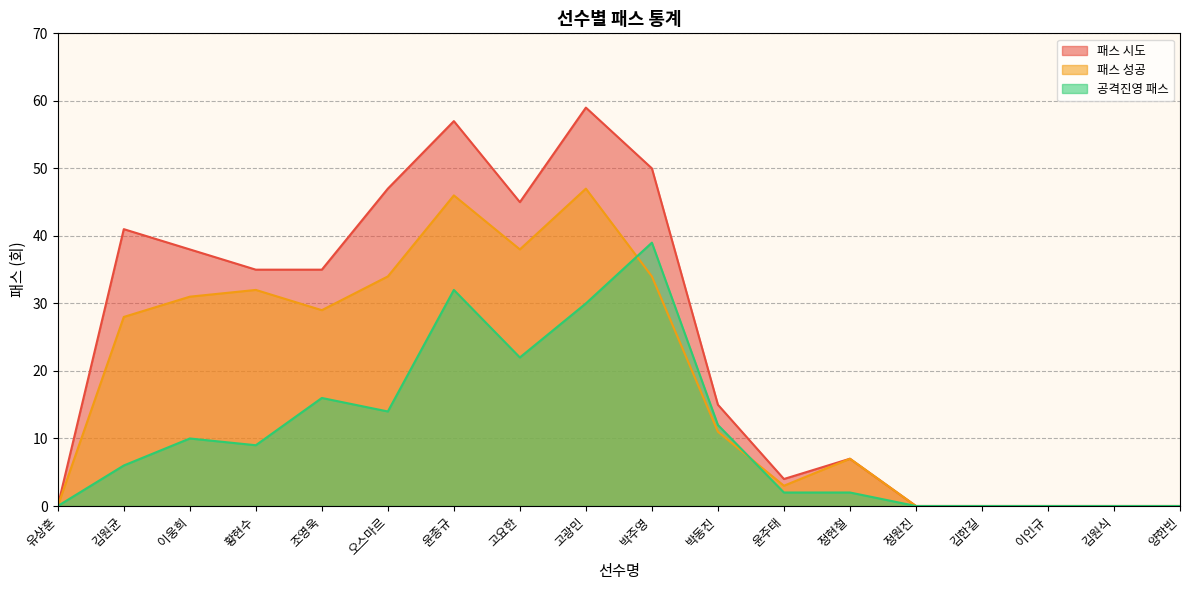

What position from the left is 정현철?

13